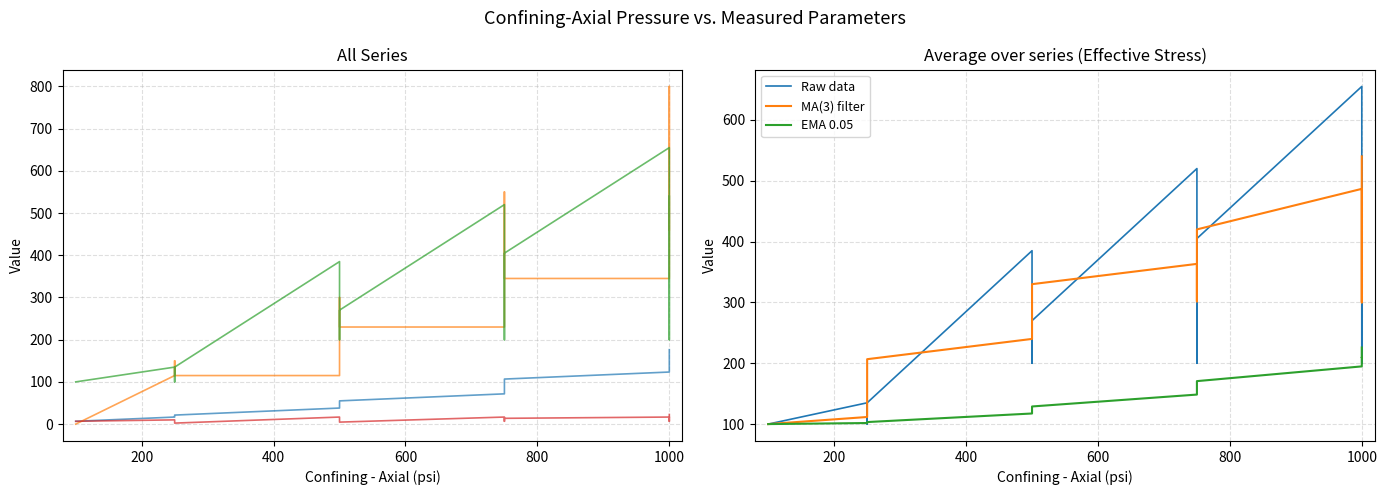

What is the sum of all Pore Pressure (psi) values?

5505.0